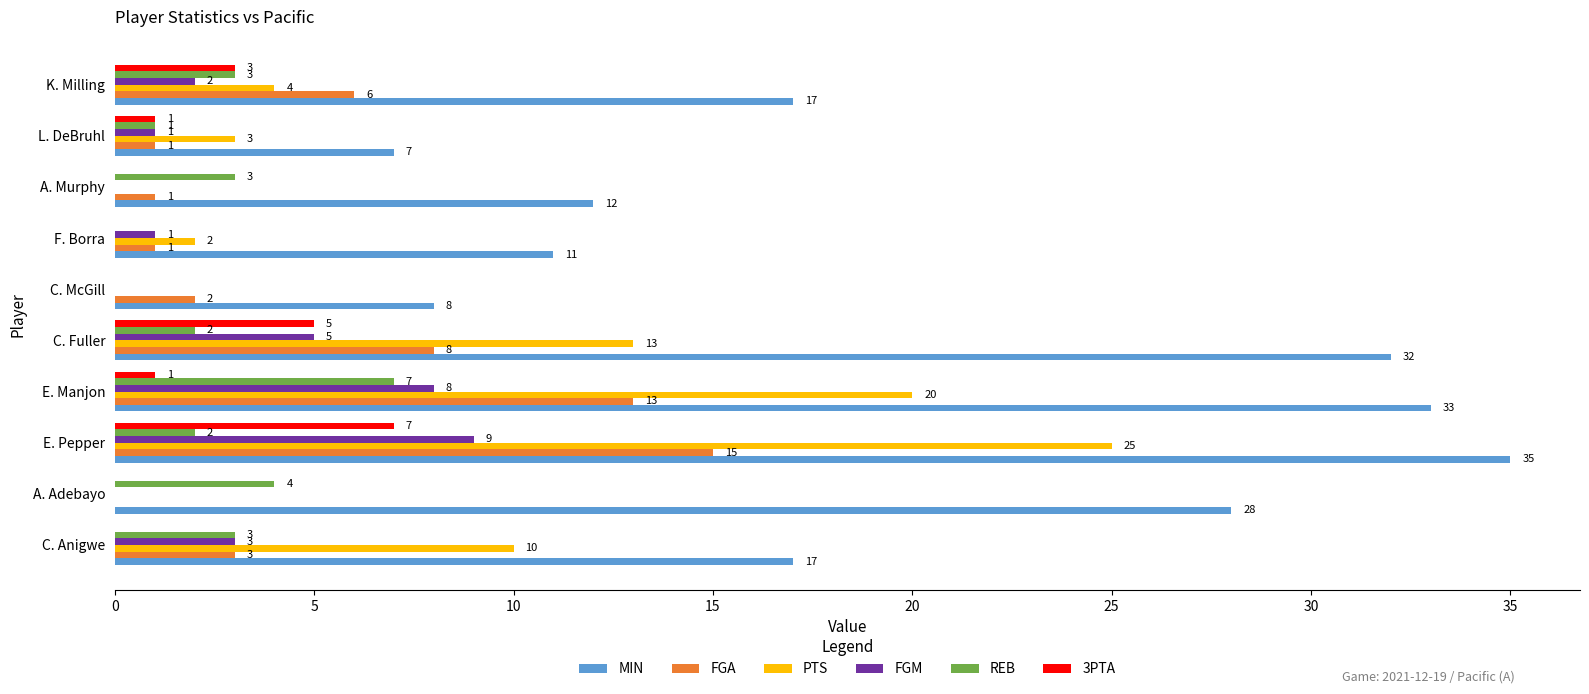

At which category does the chart reach its peak across all series?

E. Pepper